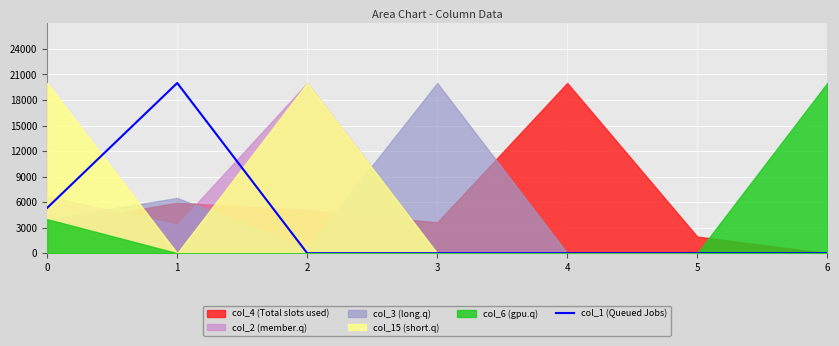

Which has a higher value, 1 or 6?

1